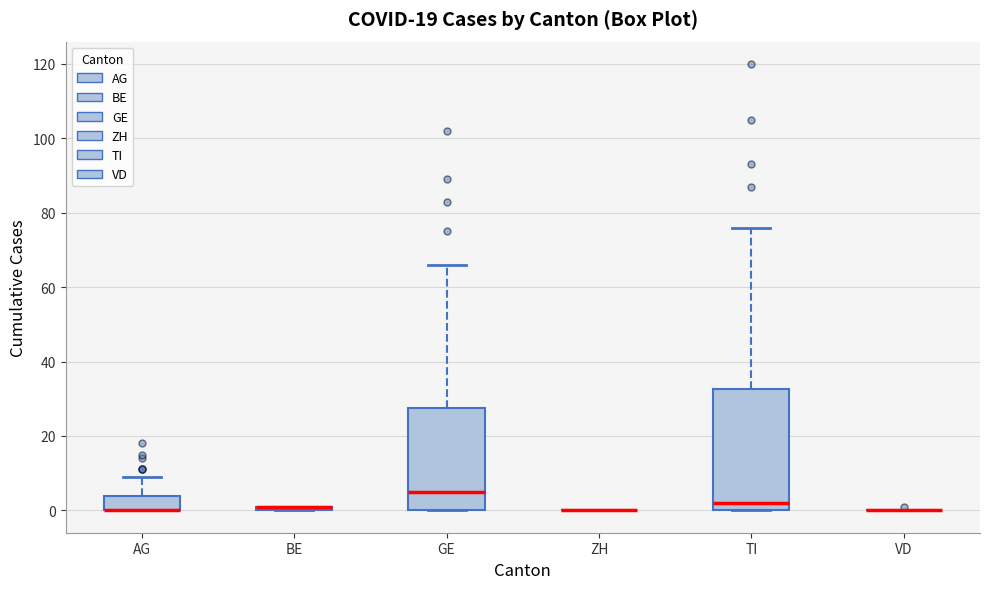

Which box is the tallest, from its lower edge to its upper edge?

TI